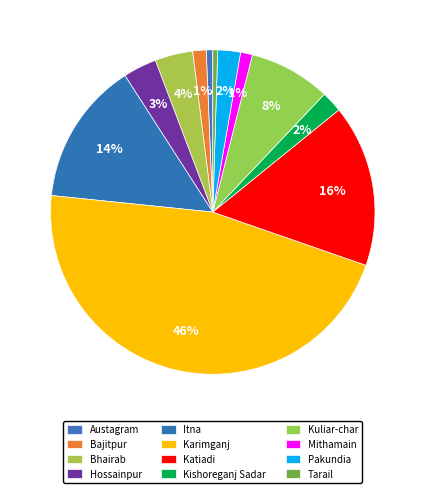

Which category has the smallest portion of the pie?

Tarail